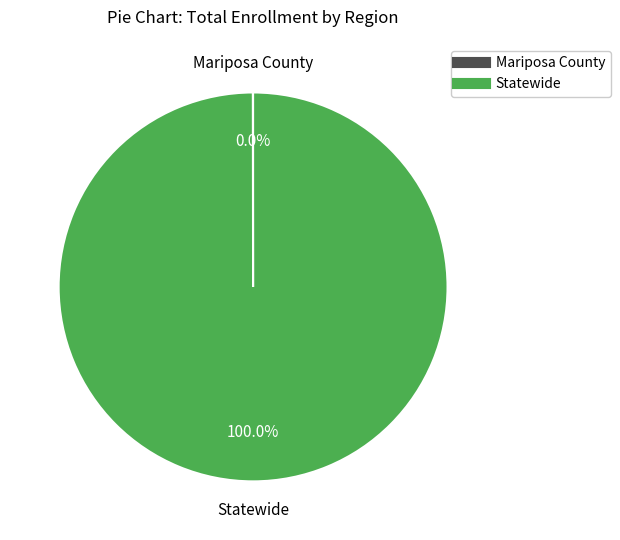

Is it true that Statewide is 88% of the pie?

False